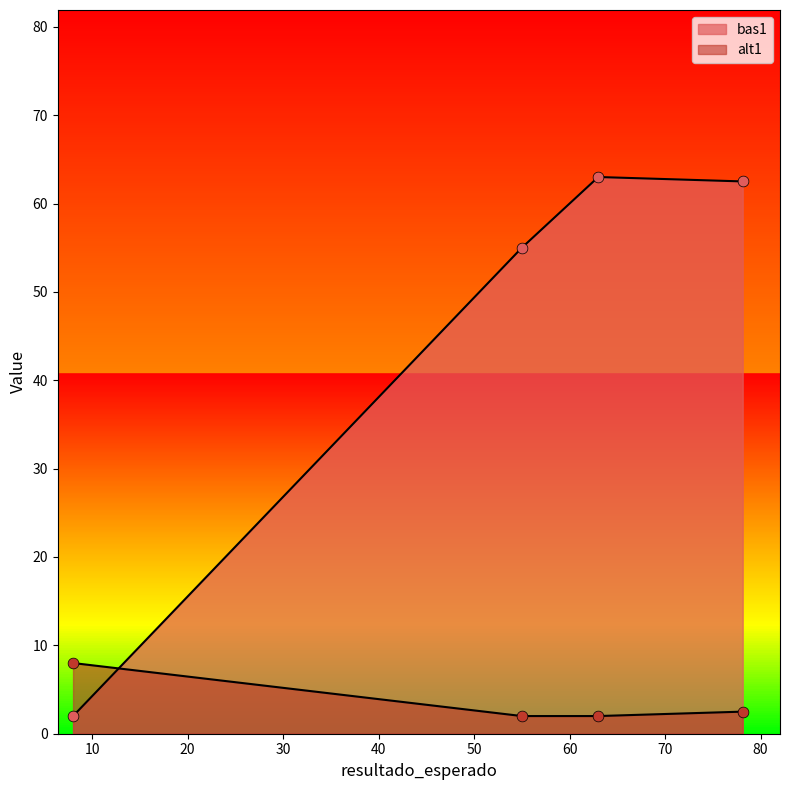

Which series has the largest Y range (max minus min)?

bas1